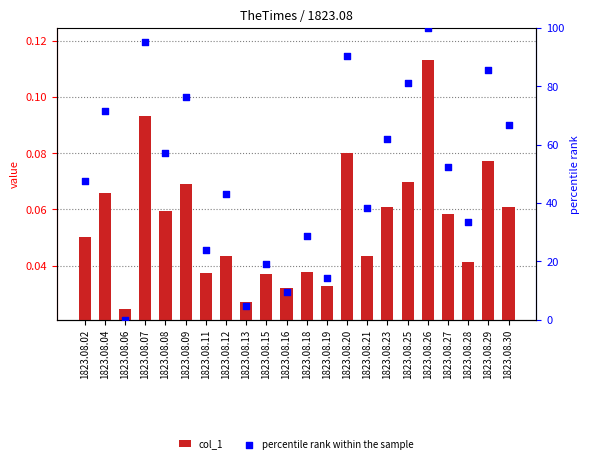

Which series contains the highest Y value?

percentile rank within the sample